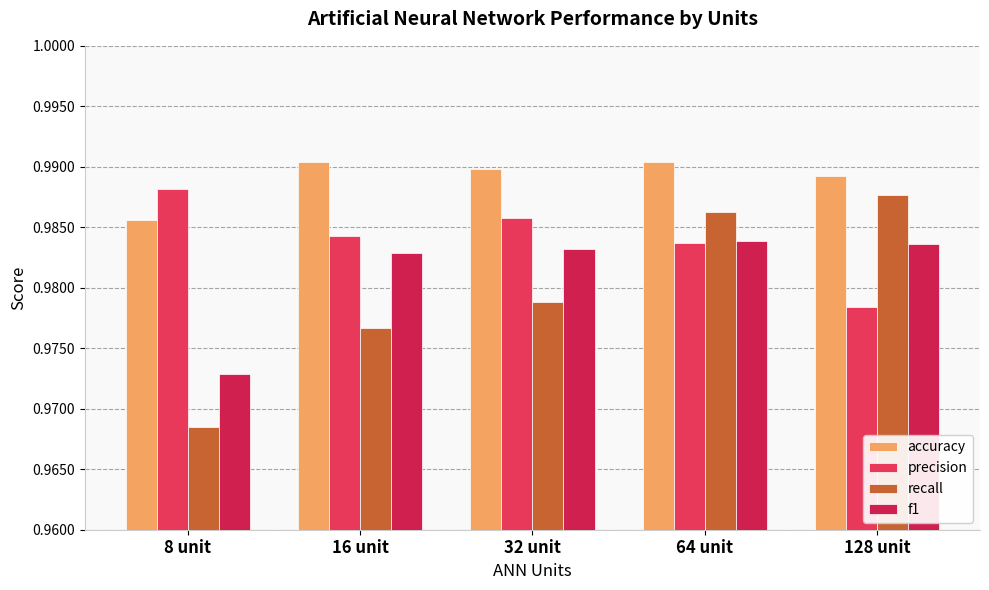

How many distinct data groups are displayed?

4